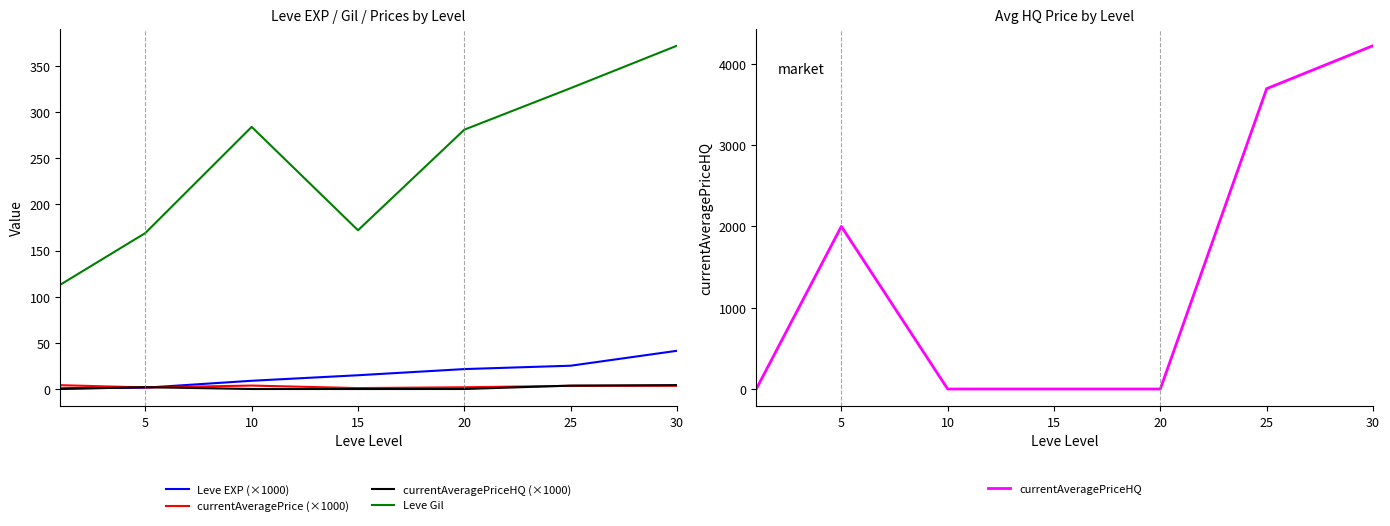

True or false: Leve Gil and currentAveragePriceHQ (×1000) intersect in this chart.

False